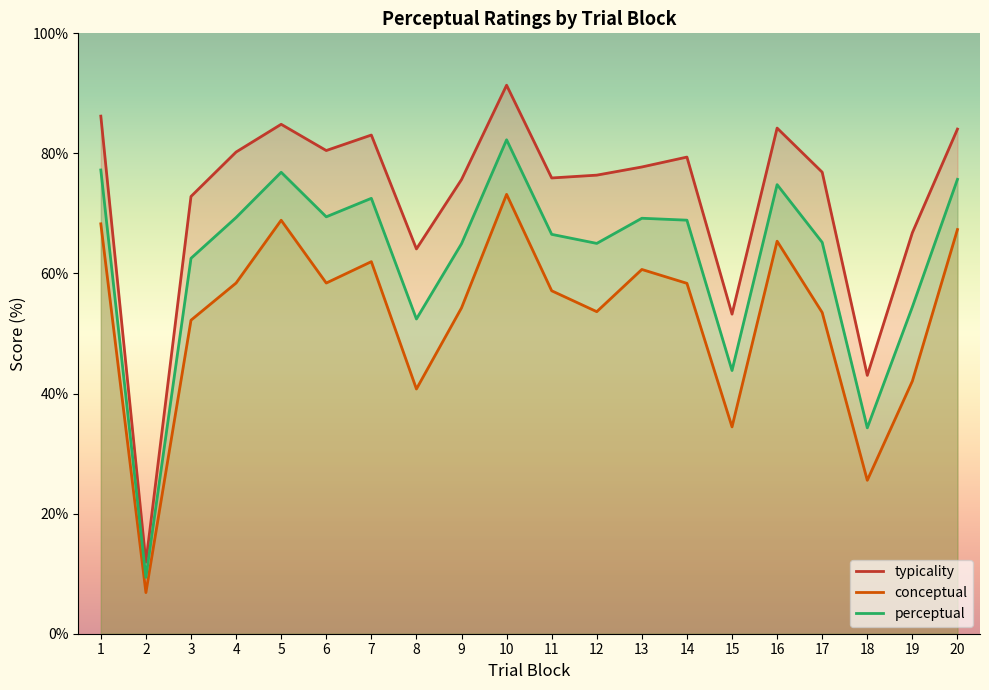

How many lines are shown in the chart?

3